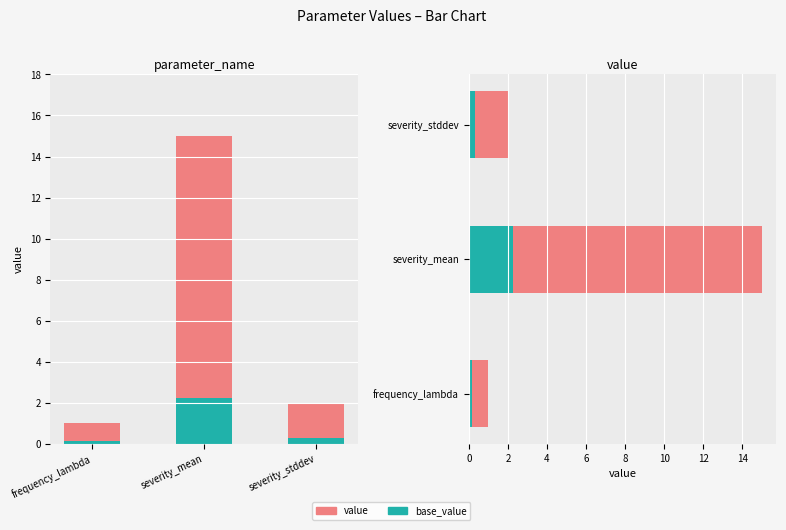

Which series has the largest total across all categories?

value